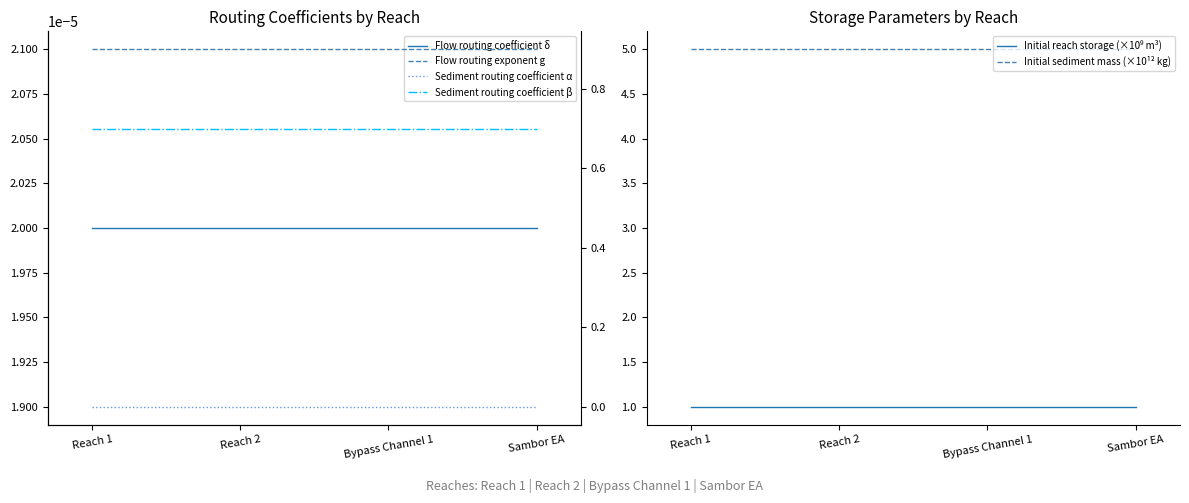

What is the label of the 2nd point from the left?

Reach 2